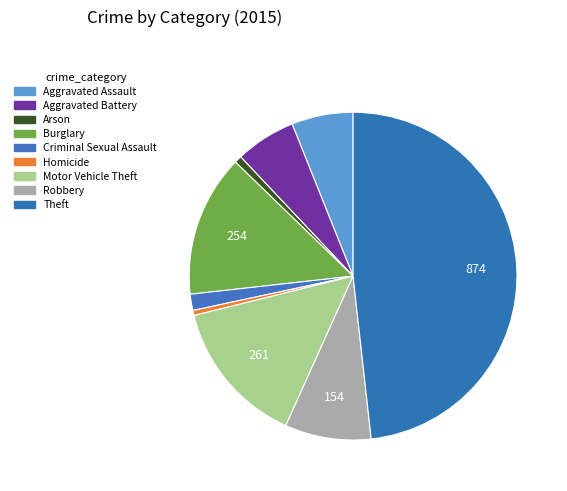

How many segments does this pie chart have?

9